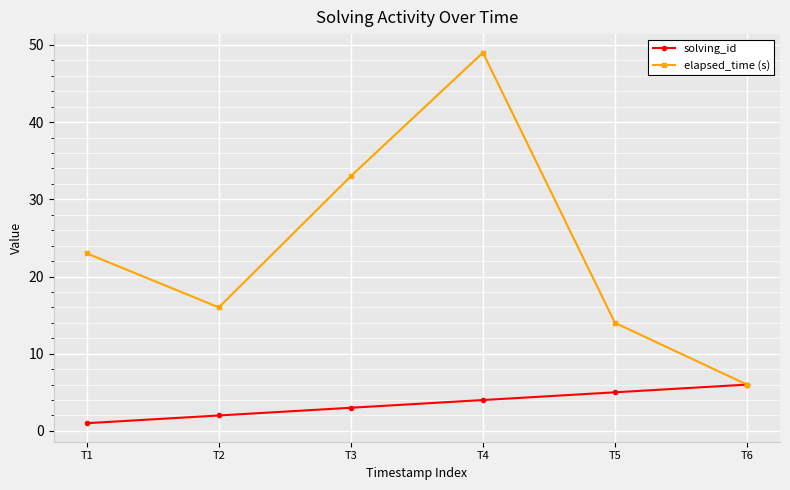

Reading right to left, what are all the values shown in this chart?

solving_id: 6	5	4	3	2	1
elapsed_time (s): 6	14	49	33	16	23